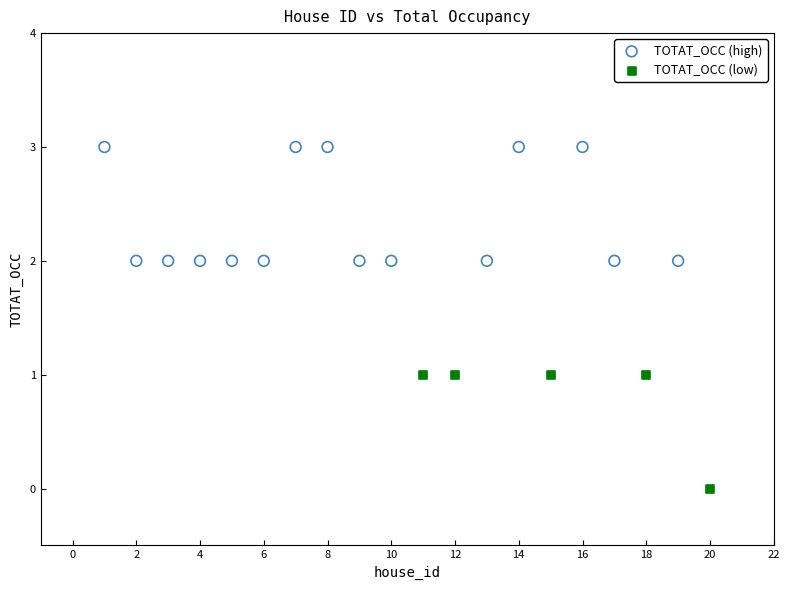

Which series contains the lowest Y value?

TOTAT_OCC (low)